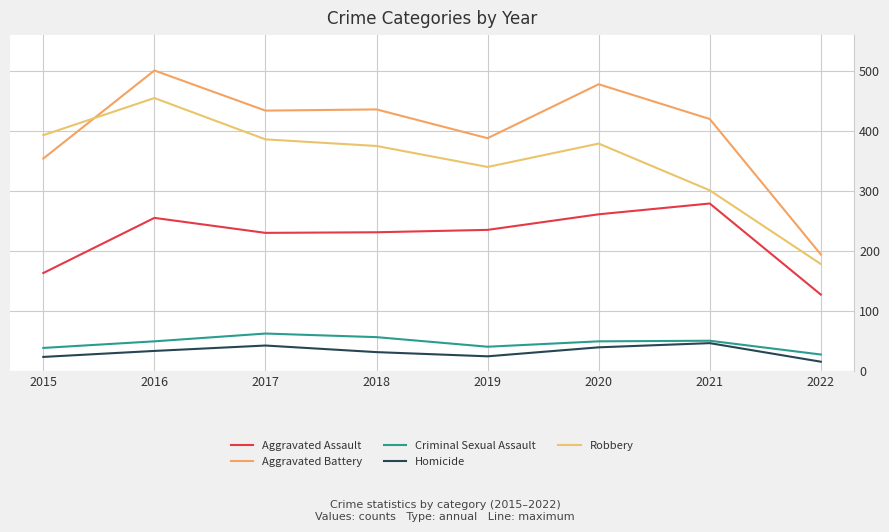

Does the chart have visible grid lines?

Yes